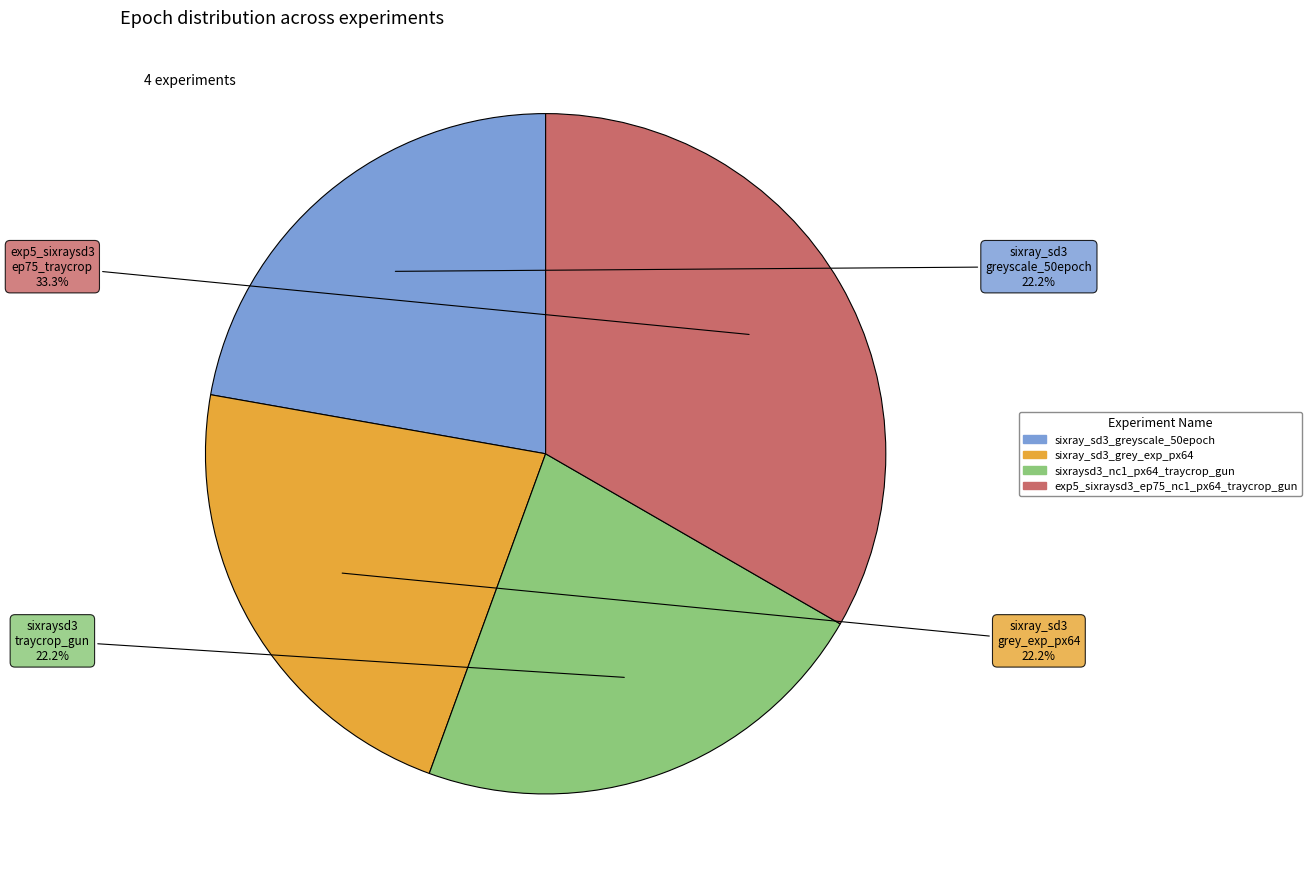

To the nearest percent, what percentage of the pie is sixray_sd3_greyscale_50epoch?

22%